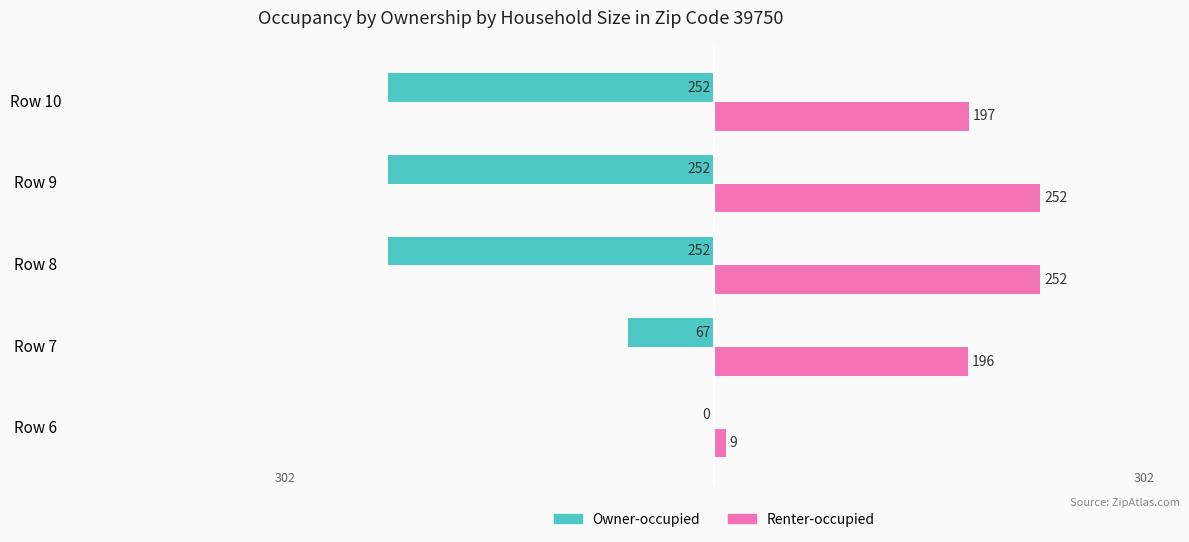

Which series changed the most between Row 6 and Row 9?

Owner-occupied